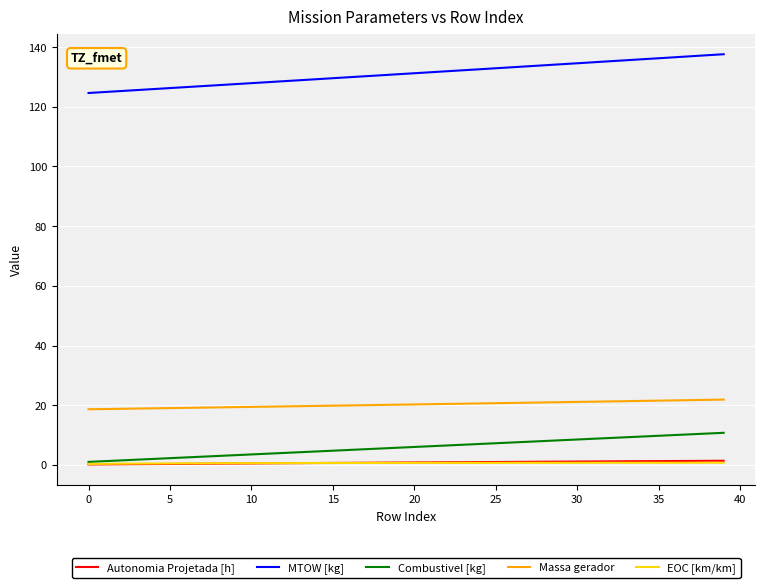

Which series has the widest spread of values?

MTOW [kg]